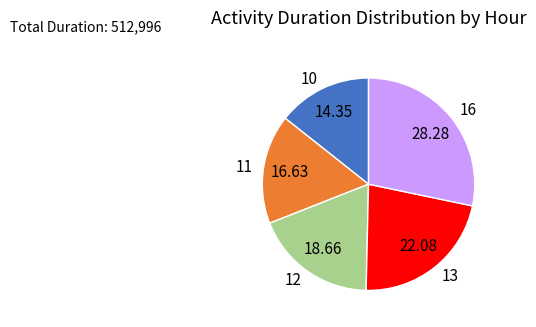

Do 10 and 16 together represent more than half of the pie?

No